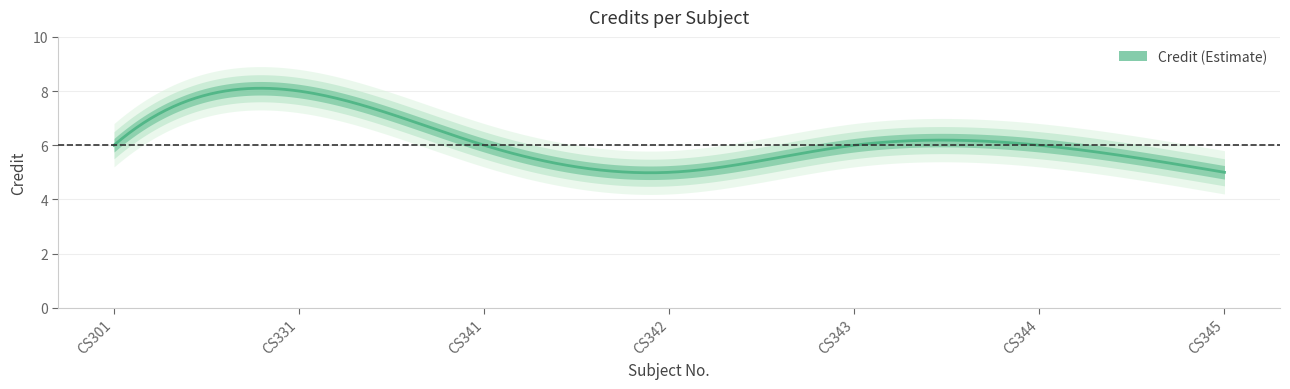

Rank the categories by value from highest to lowest.

CS331, CS301, CS341, CS343, CS344, CS342, CS345